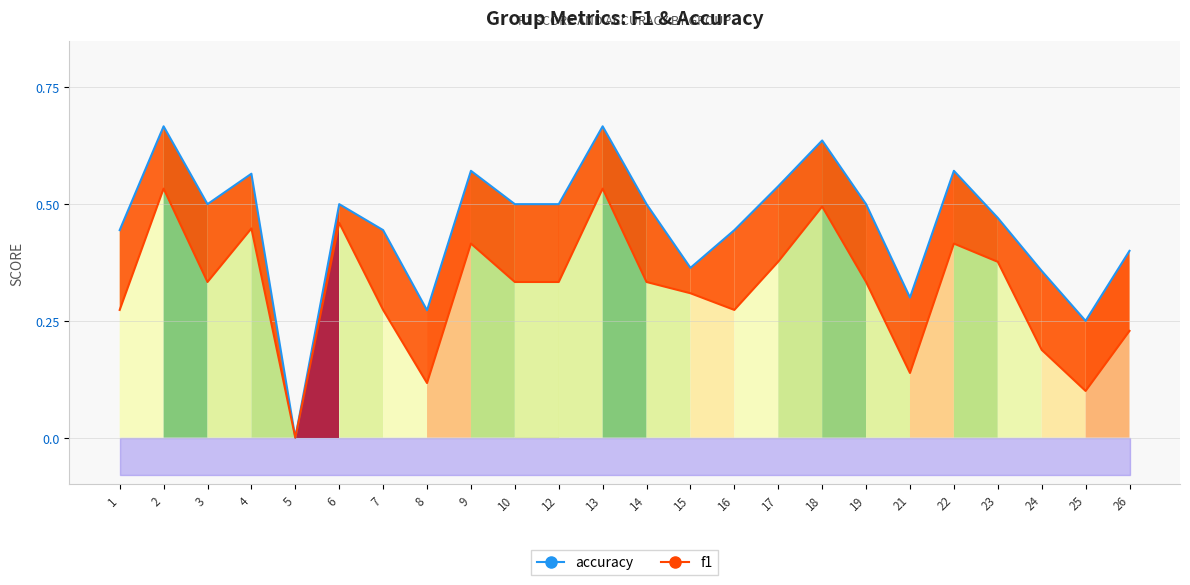

What is the spread (max minus min) of values at 18?

0.1